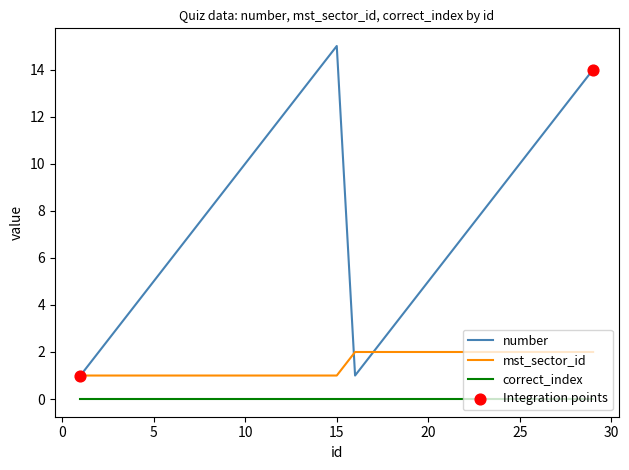

True or false: number and correct_index intersect in this chart.

False